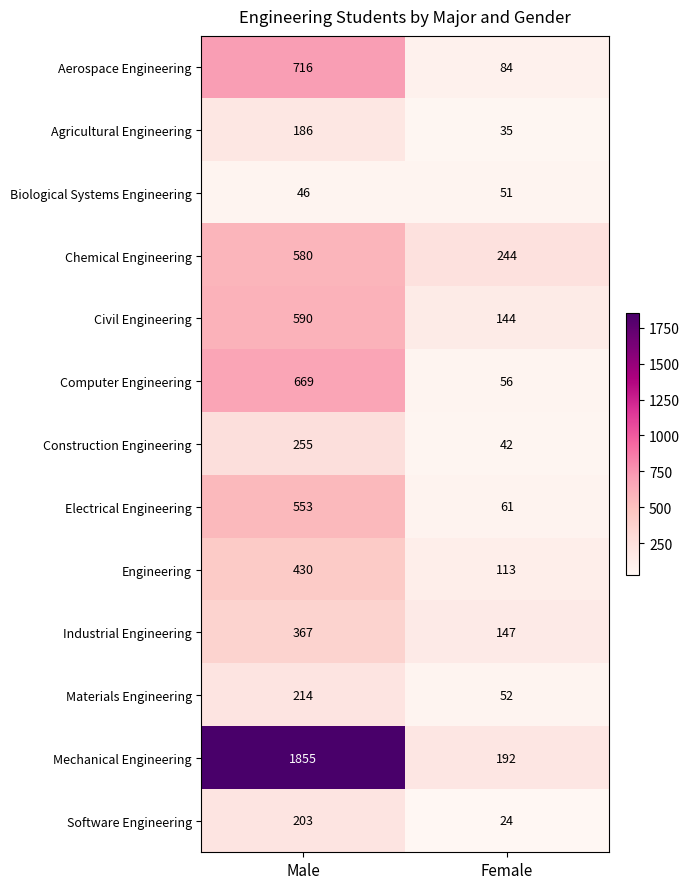

At how many categories does at least one series exceed 717?

1